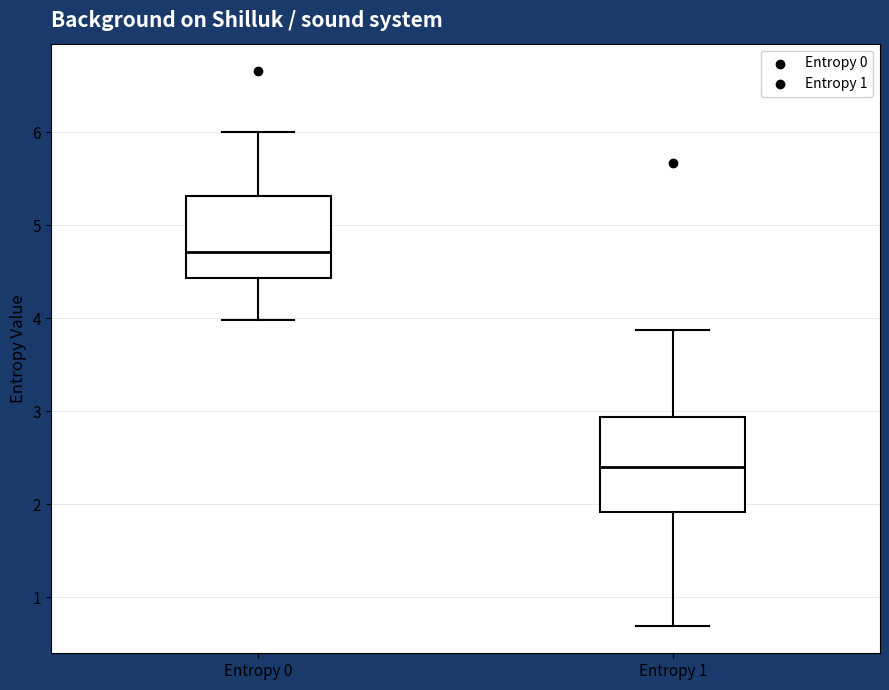

Comparing the boxes themselves (not the whiskers), which one is the tallest?

Entropy 1